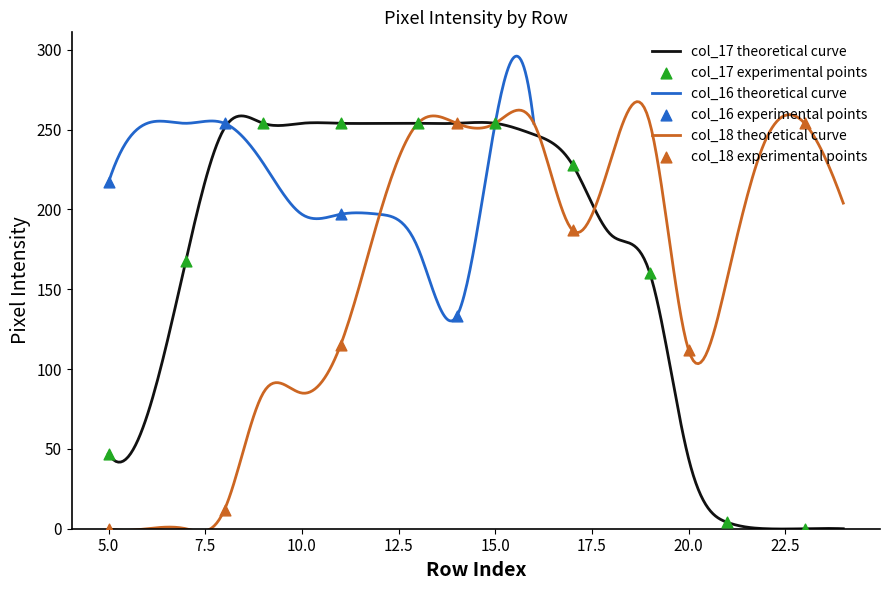

Which series contains the lowest Y value?

col_17